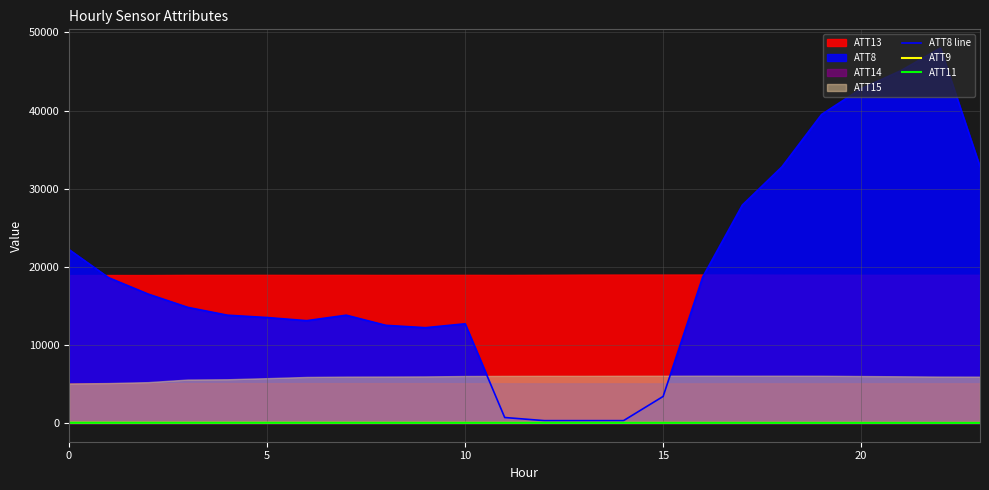

True or false: ATT8 line and ATT9 intersect in this chart.

False